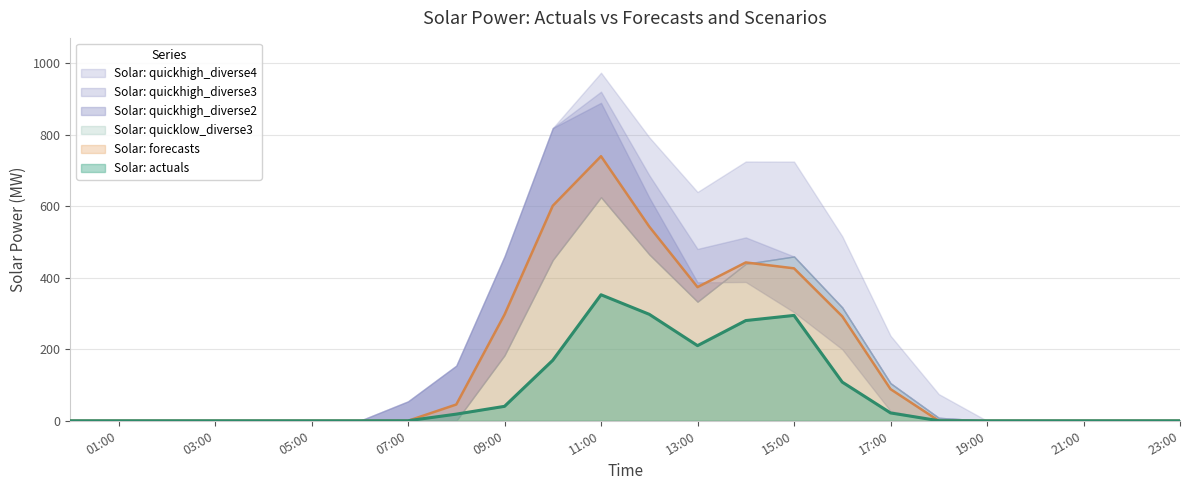

Reading left to right, transcribe all the data shown in this chart.

Solar: actuals: 0.0	0.0	0.0	0.0	0.0	0.0	0.0	0.1	18.6	40.4	169.3	352.7	298.0	210.3	280.5	294.9	108.2	22.0	0.2	0.0	0.0	0.0	0.0	0.0
Solar: forecasts: 0.0	0.0	0.0	0.0	0.0	0.0	0.0	0.0	45.5	297.1	601.8	740.5	543.4	374.1	443.2	426.7	292.3	88.6	0.0	0.0	0.0	0.0	0.0	0.0
Solar: quicklow_diverse3: 0.0	0.0	0.0	0.0	0.0	0.0	0.0	0.0	0.0	183.3	450.1	625.8	465.7	333.3	439.4	459.9	317.2	105.2	8.3	0.0	0.0	0.0	0.0	0.0
Solar: quickhigh_diverse2: 0.0	0.0	0.0	0.0	0.0	0.0	0.0	54.4	154.3	460.2	819.3	889.9	624.8	387.4	388.5	303.9	200.2	27.2	0.0	0.0	0.0	0.0	0.0	0.0
Solar: quickhigh_diverse3: 0.0	0.0	0.0	0.0	0.0	0.0	0.0	54.4	154.3	460.2	819.3	921.1	687.2	481.0	513.3	459.9	317.2	105.2	8.3	0.0	0.0	0.0	0.0	0.0
Solar: quickhigh_diverse4: 0.0	0.0	0.0	0.0	0.0	0.0	0.0	54.4	154.3	460.2	819.3	974.3	793.4	640.3	725.7	725.5	516.4	238.0	74.7	0.0	0.0	0.0	0.0	0.0